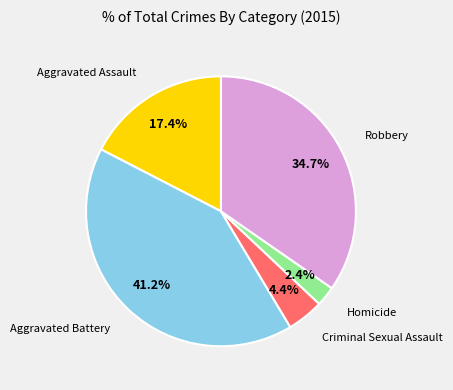

Does any single category account for the majority?

No